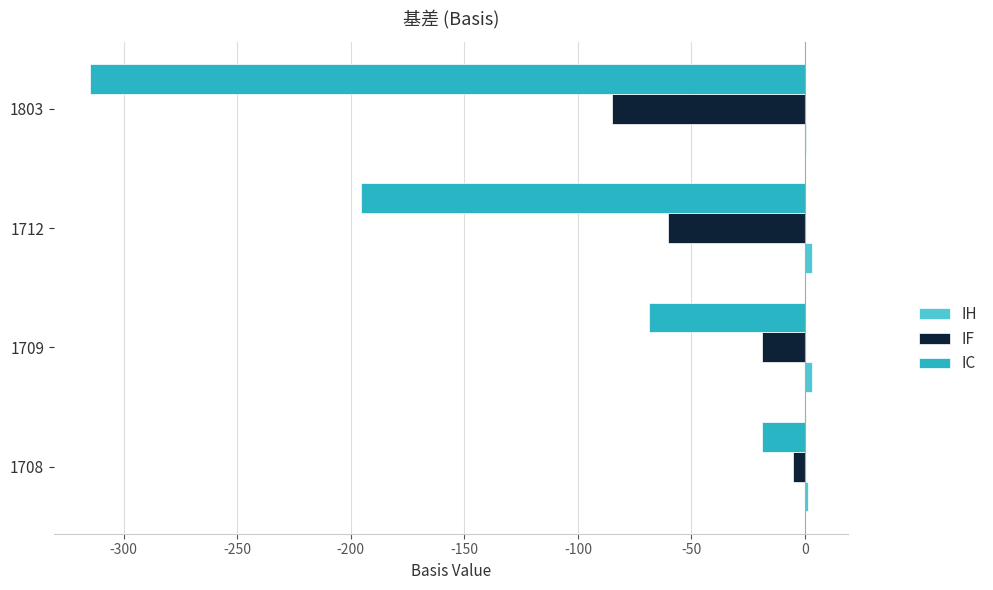

Which series changed the most between 1708 and 1803?

IC